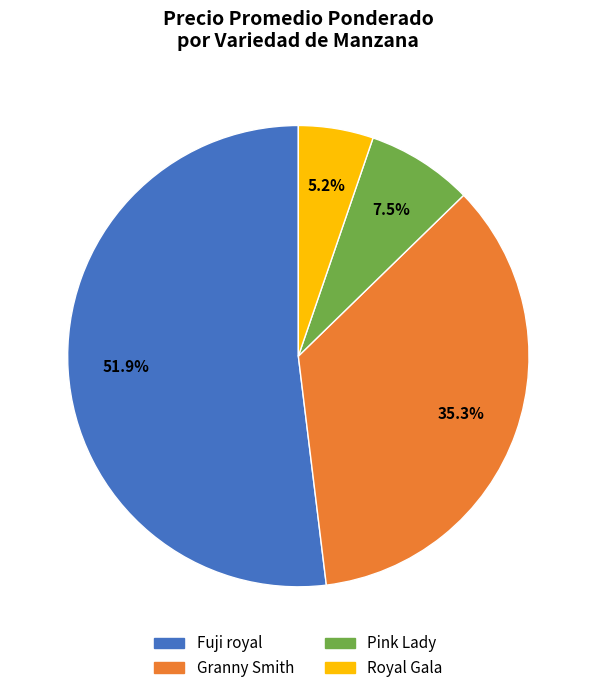

Does Granny Smith represent more than half of the total?

No